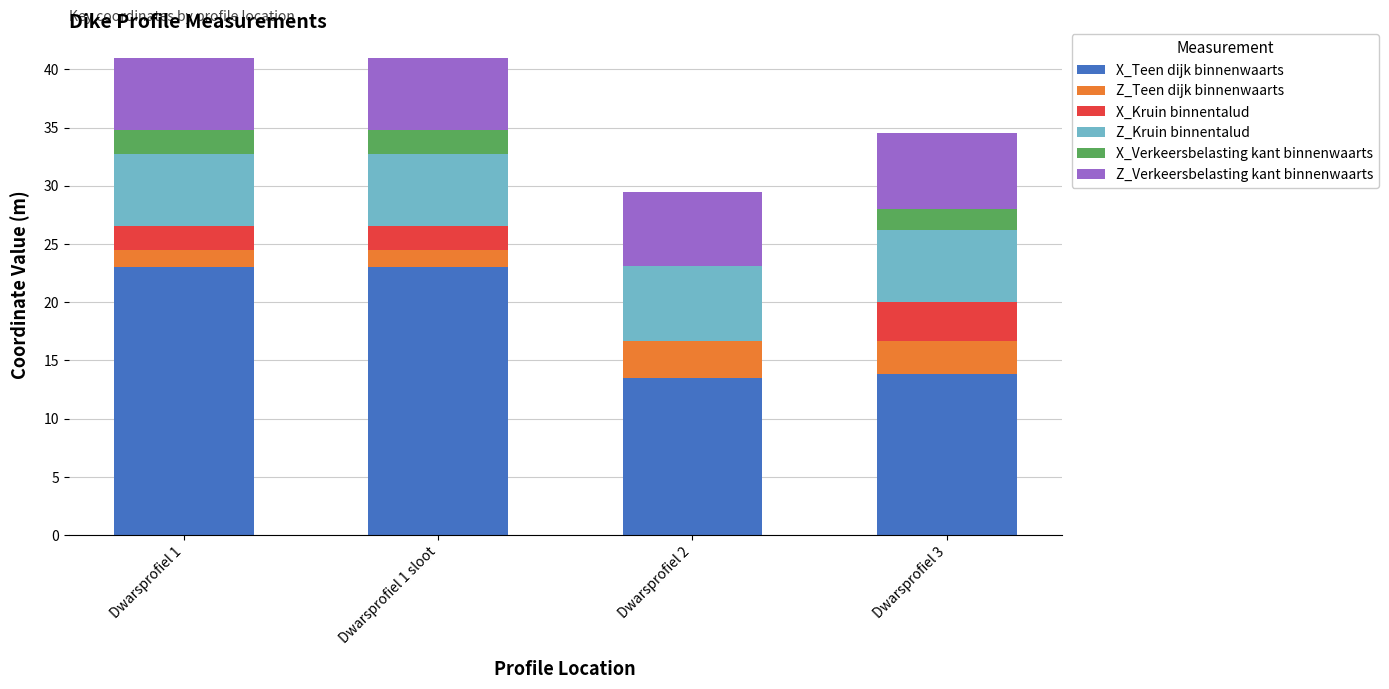

True or false: X_Teen dijk binnenwaarts has a value of 13.8 at Dwarsprofiel 3.

True